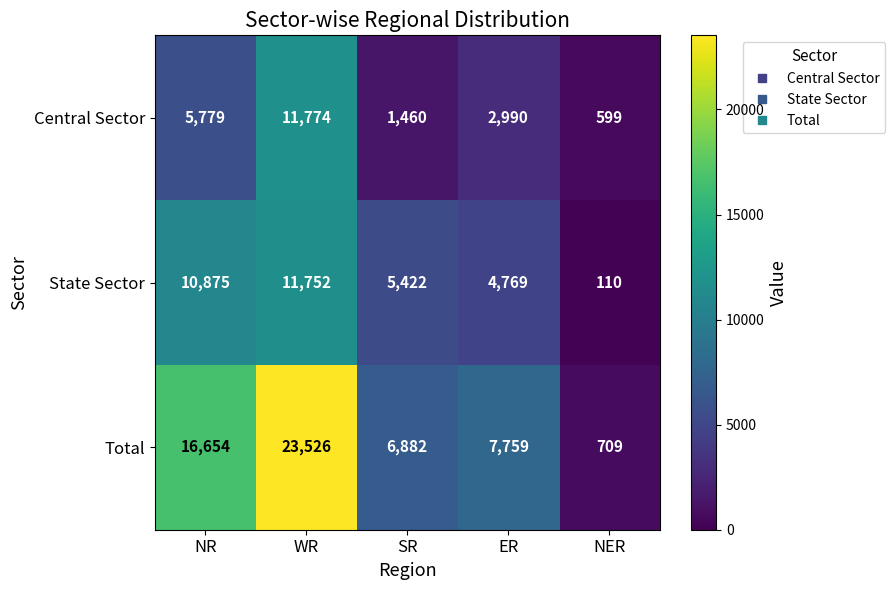

At ER, list the series in order from smallest to largest.

Central Sector, State Sector, Total